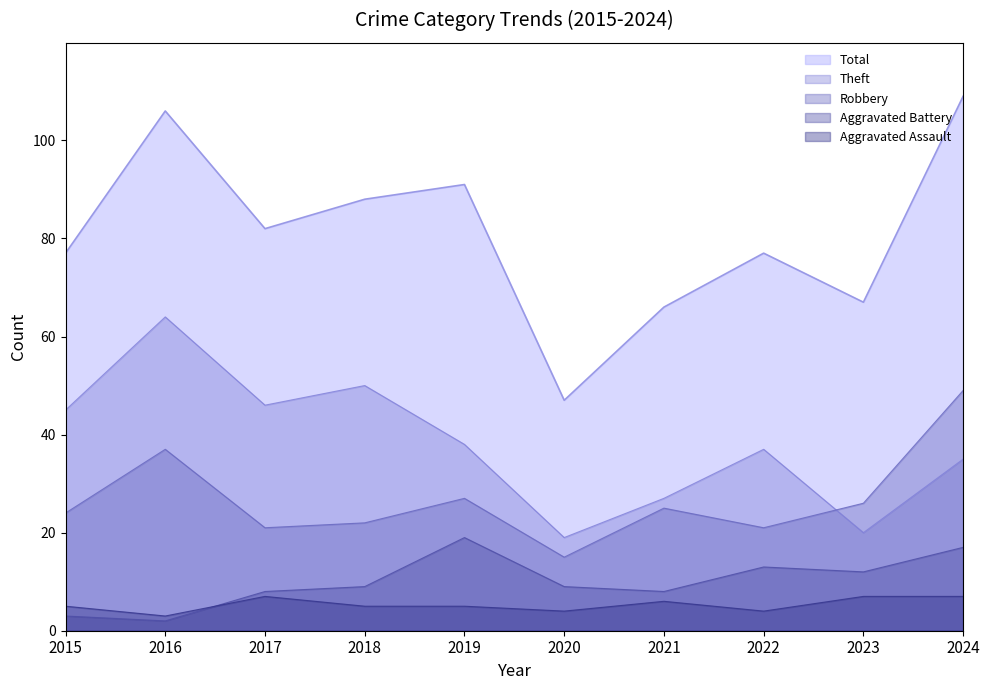

What is the average value of the Aggravated Battery series?

10